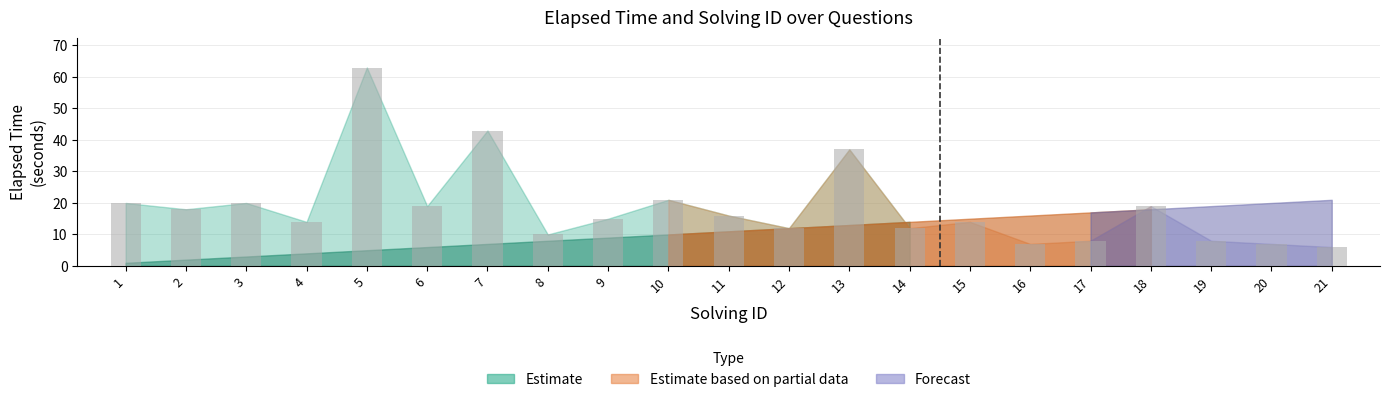

Between 2 and 17, which is larger?

2